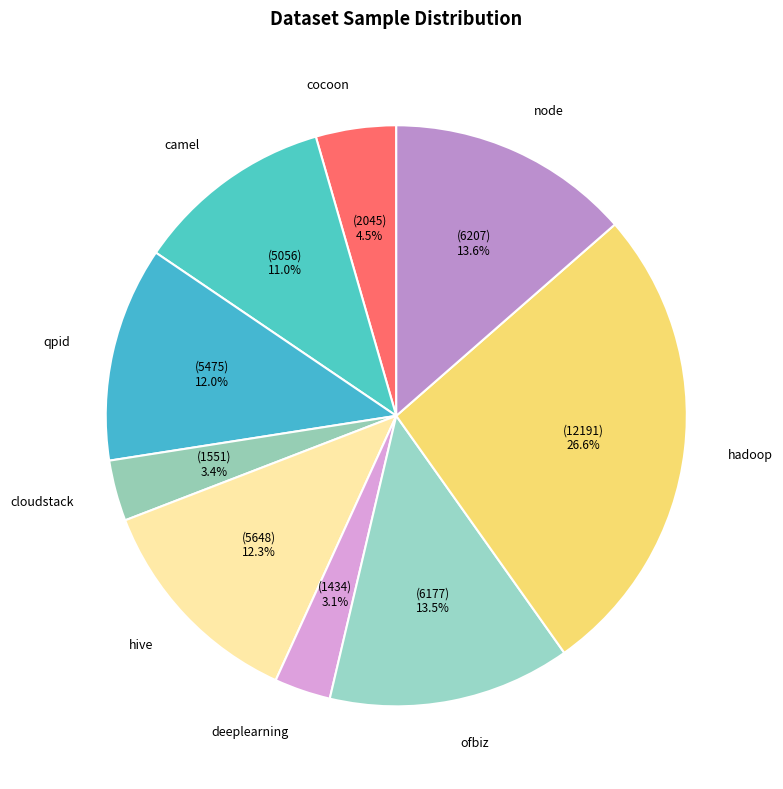

To the nearest percent, what portion does deeplearning represent?

3%